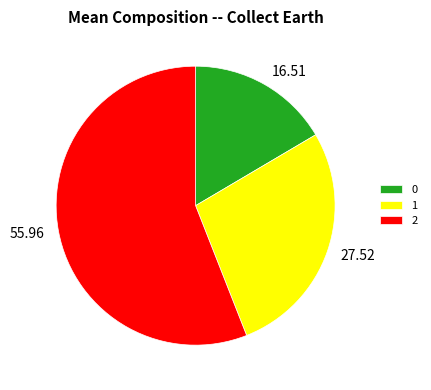

What is the majority slice?

2